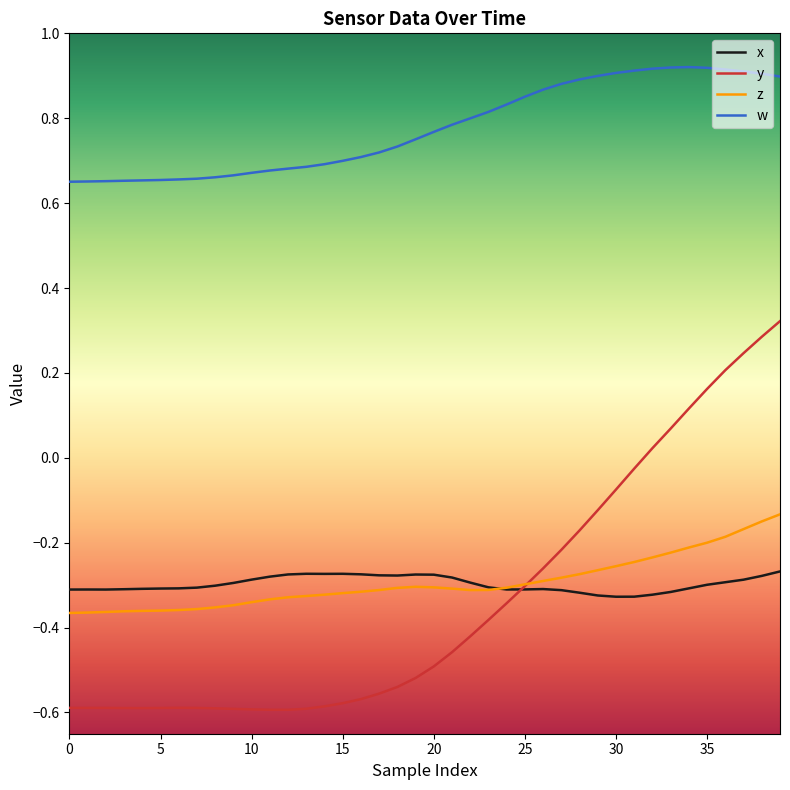

List the series in order of their peak value, lowest first.

x, z, y, w